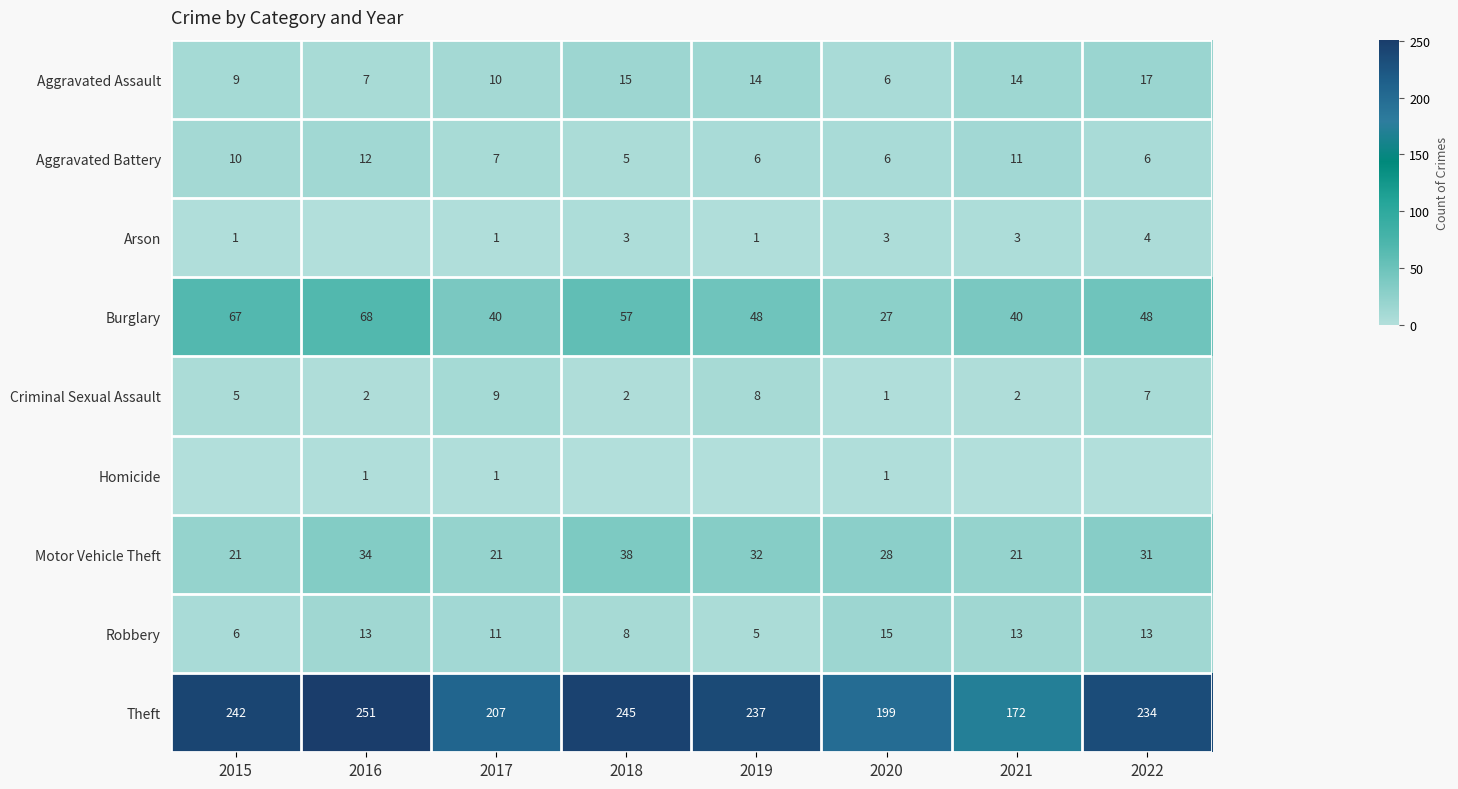

What is the minimum value for row_1?

5